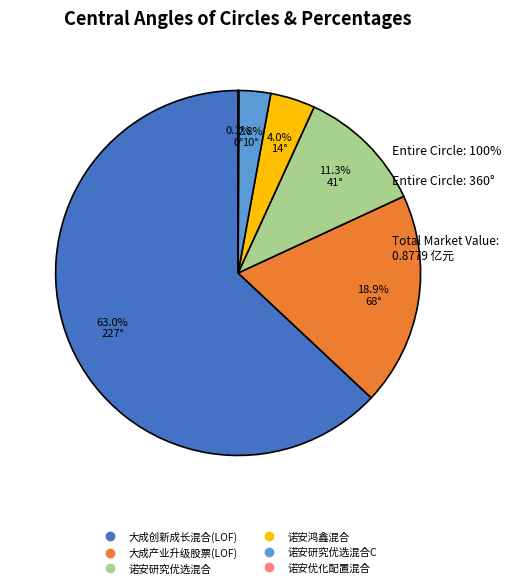

Is there a majority slice in this chart?

Yes